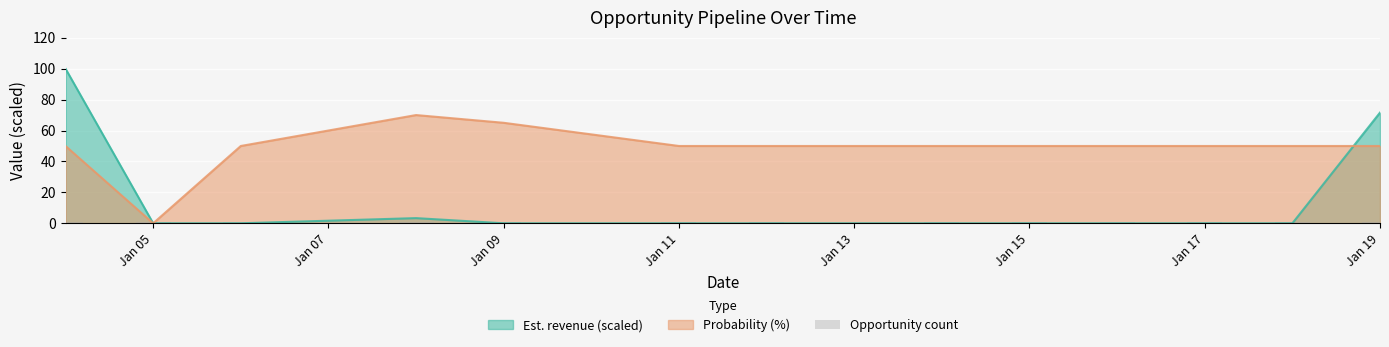

What is the highest value of the Est. revenue (scaled) series?

100.0